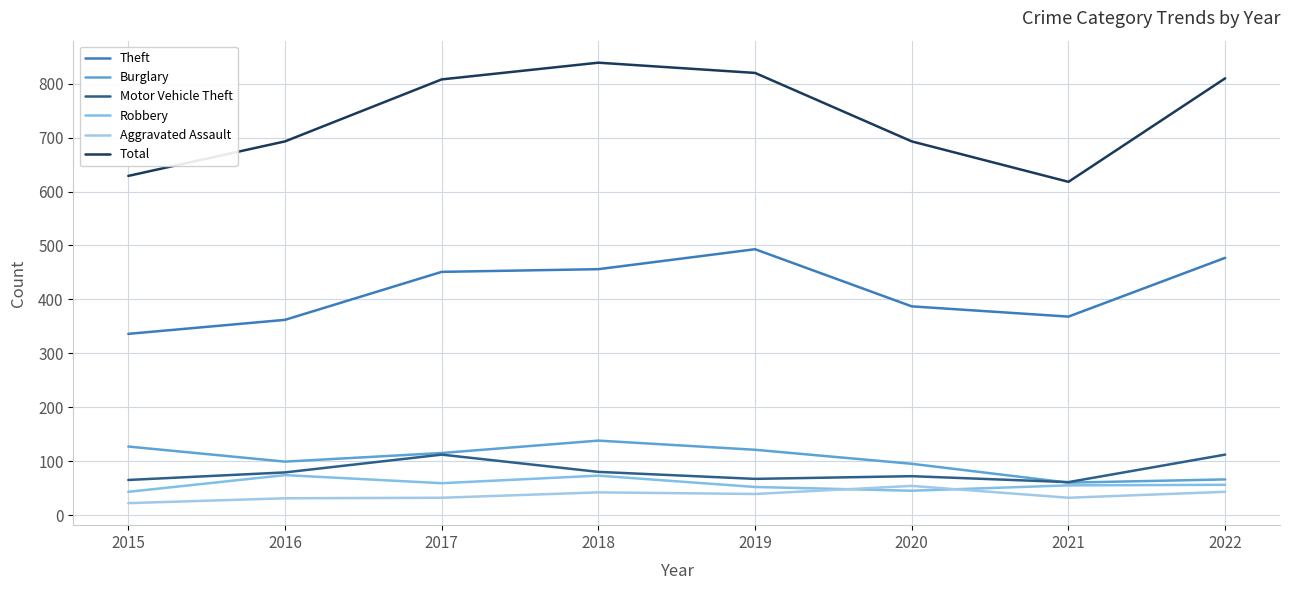

At which label does Theft reach its minimum?

2015